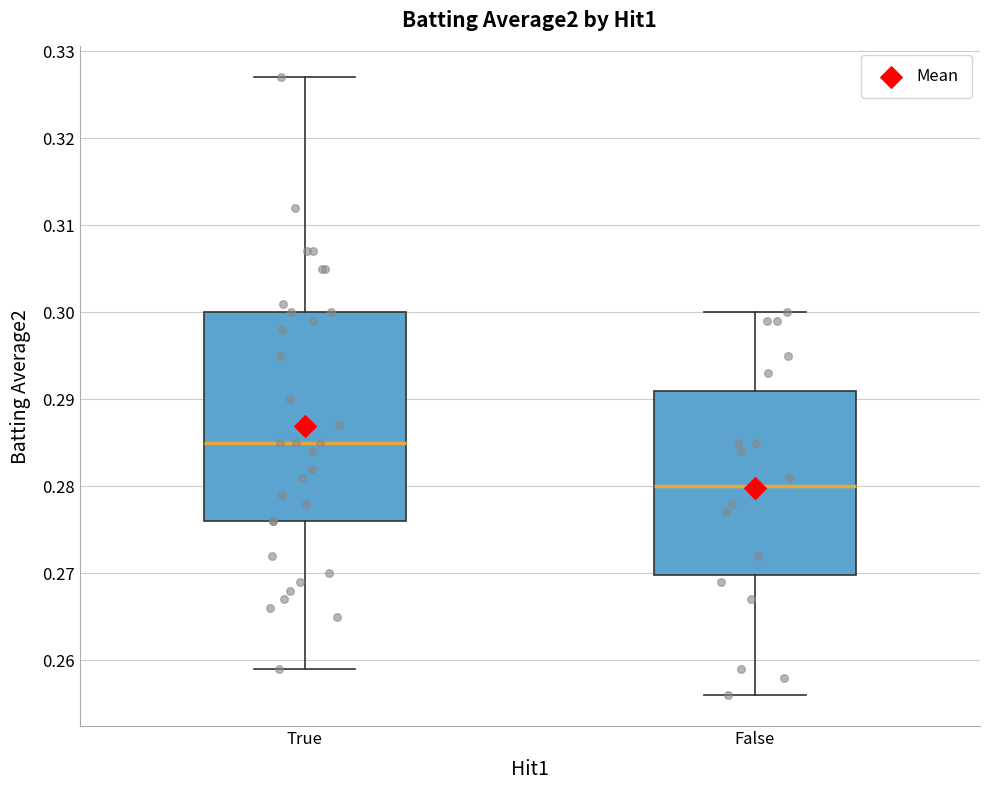

Comparing the boxes themselves (not the whiskers), which one is the tallest?

True